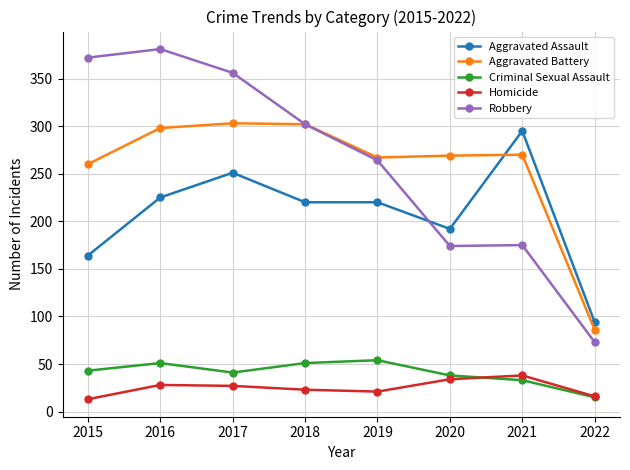

Is this an area chart (filled region under the line)?

No